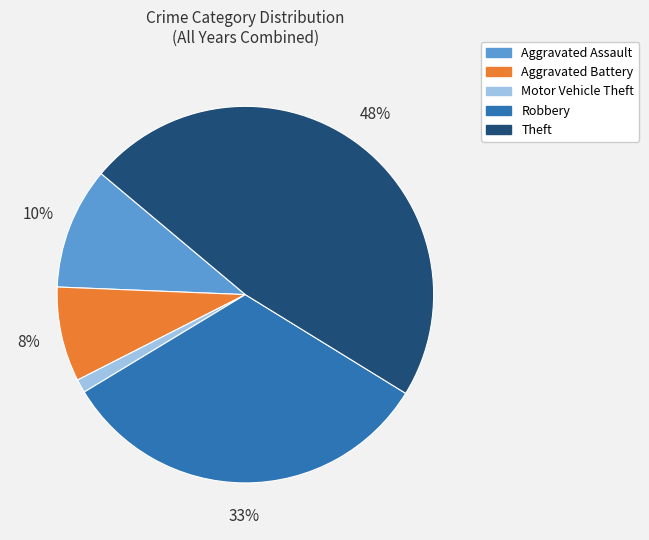

Which has a higher value, Aggravated Assault or Aggravated Battery?

Aggravated Assault